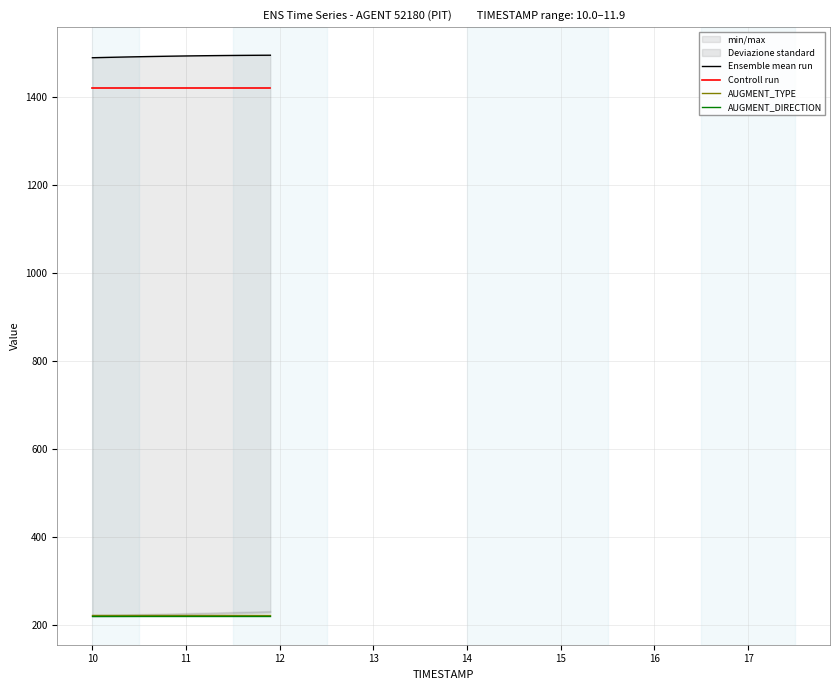

What is the maximum value for AUGMENT_TYPE?

222.0